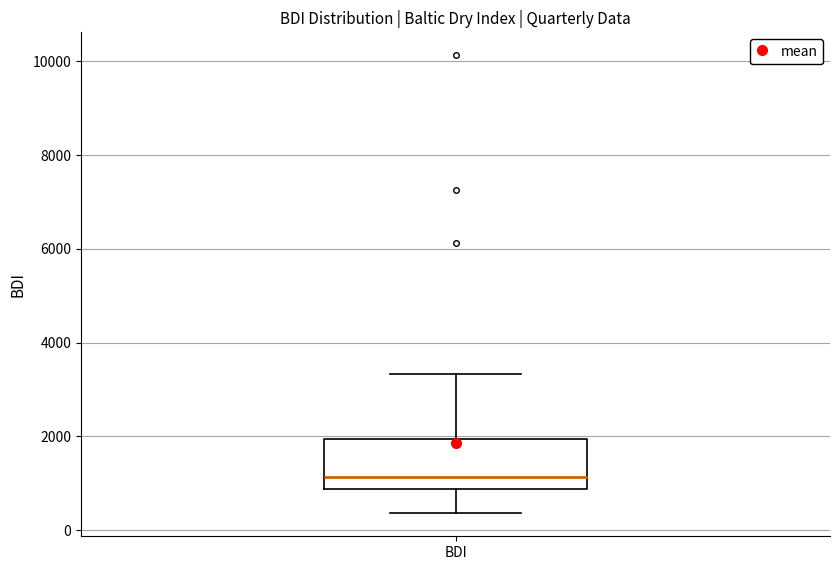

Transcribe this box plot: give where the median line is, the range the box spans, and where the two whiskers end, as read against the y-axis. The values are not printed on the chart, so give them approximately, as read against the axis.

median 1200, box 800 to 2000, whiskers 400 to 3400